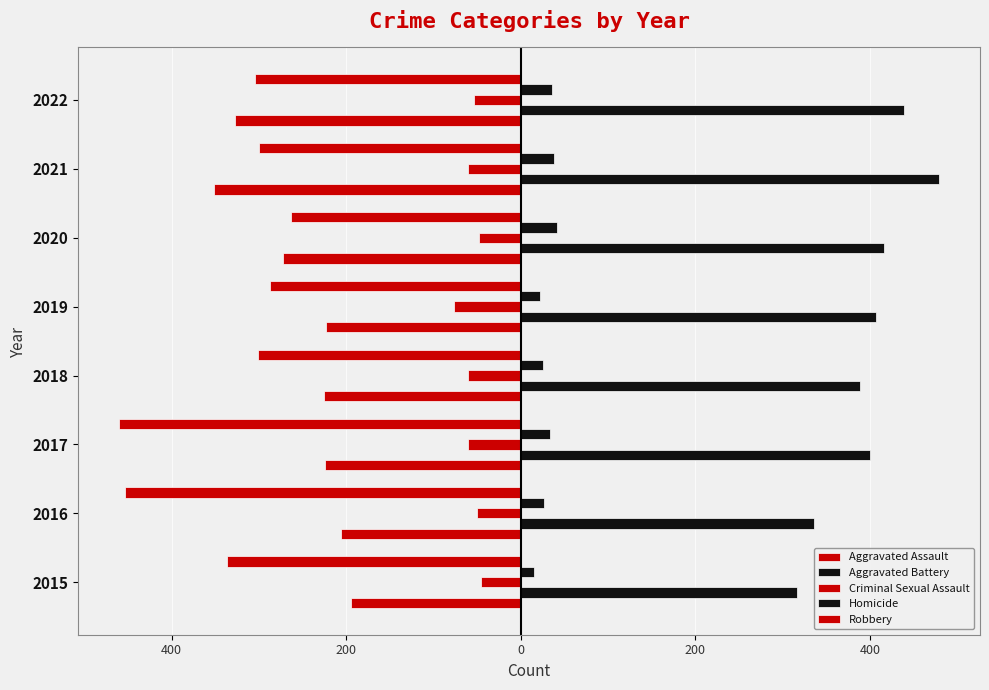

What is the sum of all Aggravated Assault values?

-2024